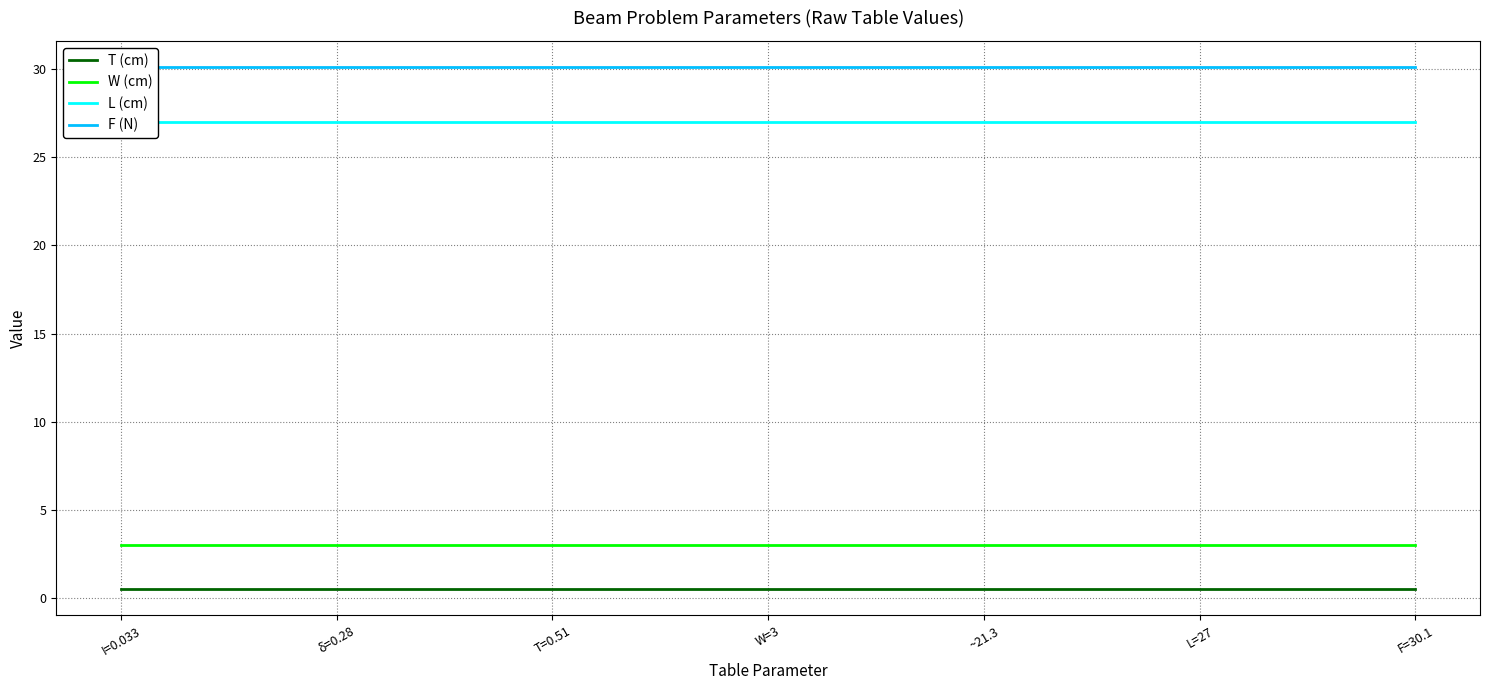

What is the difference between the highest and lowest values at F=30.1?

29.6